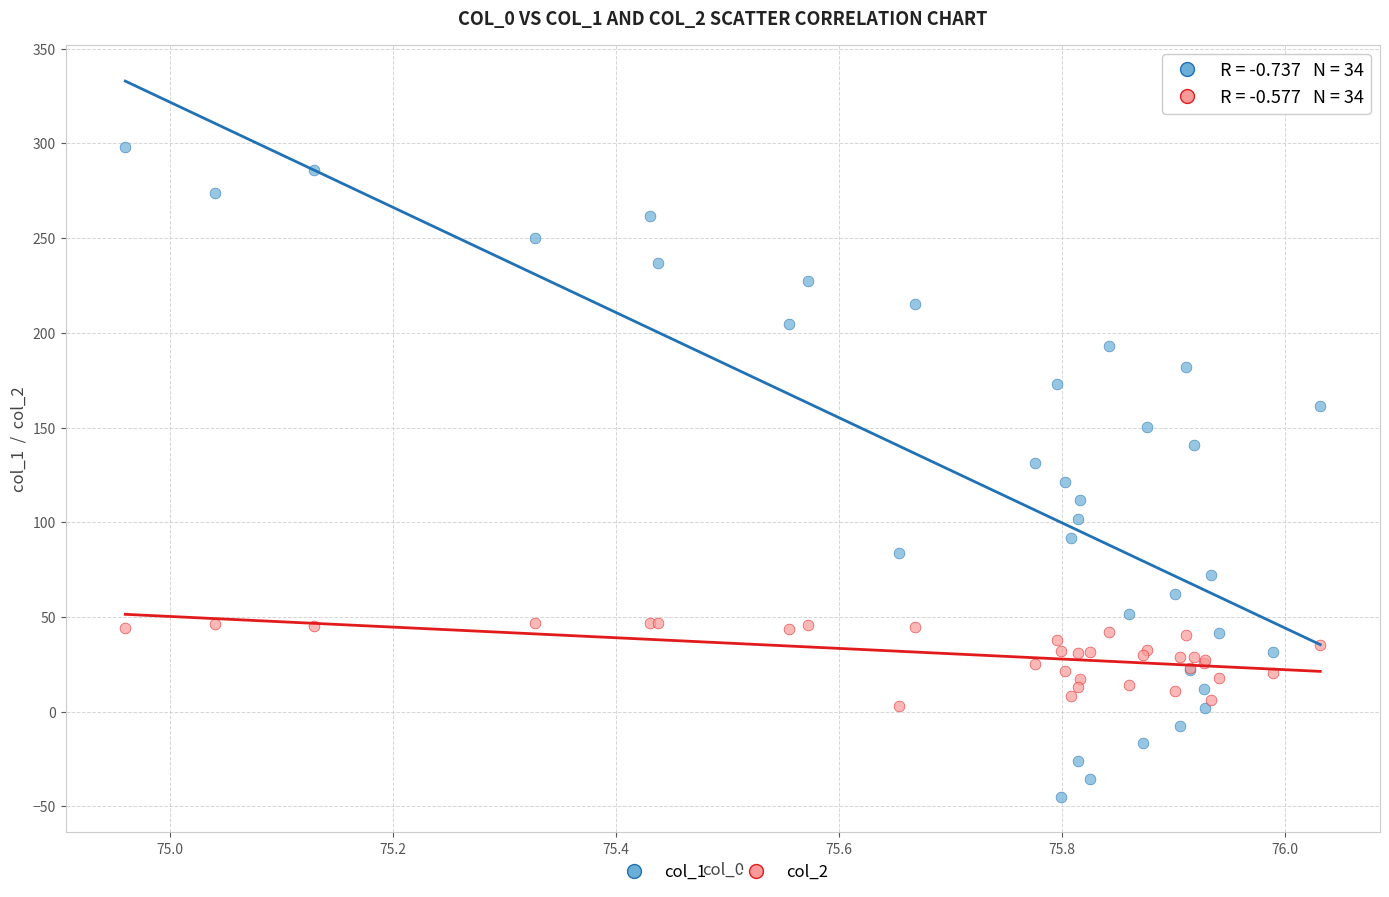

Which series has the widest spread of Y values?

col_1